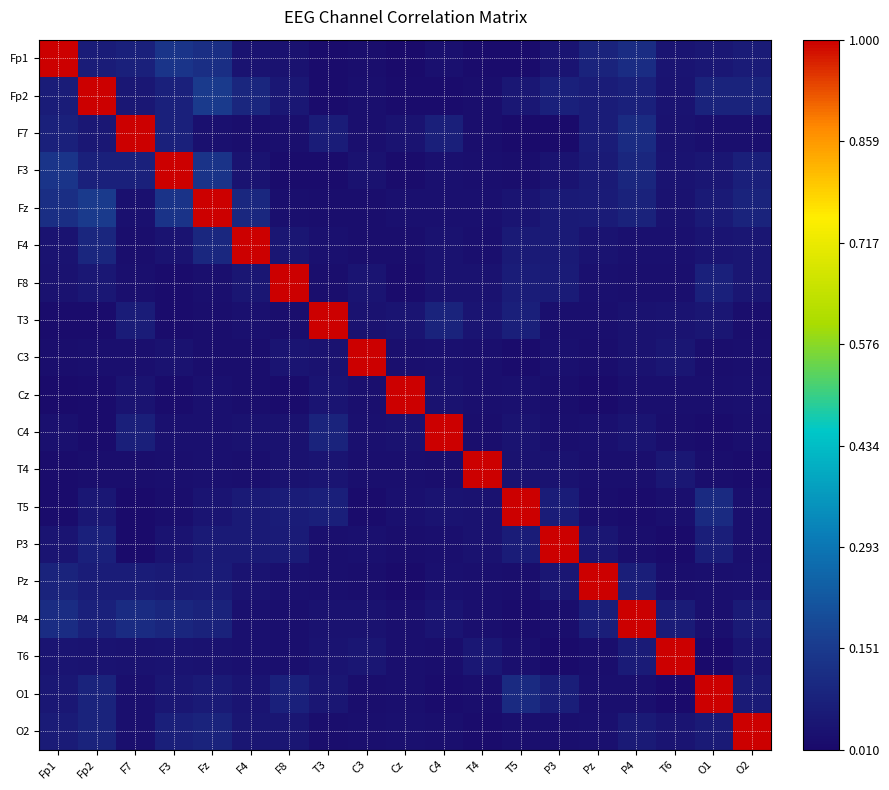

How many distinct data groups are displayed?

19